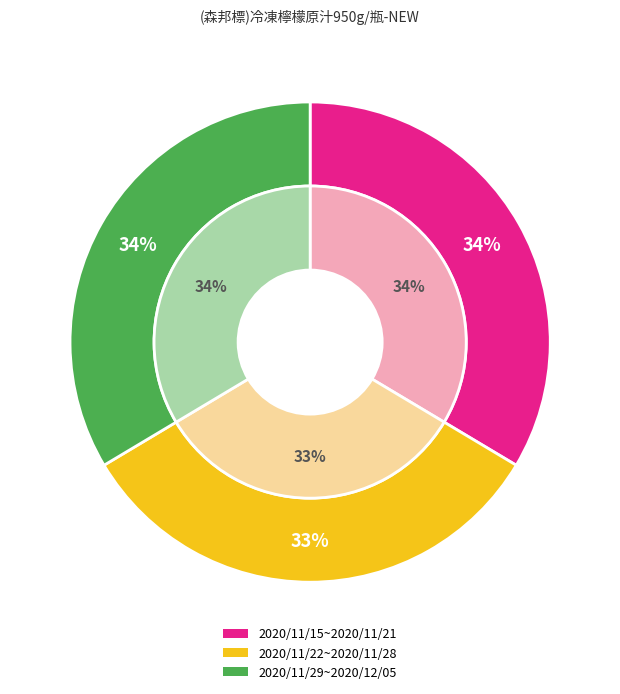

True or false: 2020/11/15~2020/11/21 accounts for 46% of the total.

False